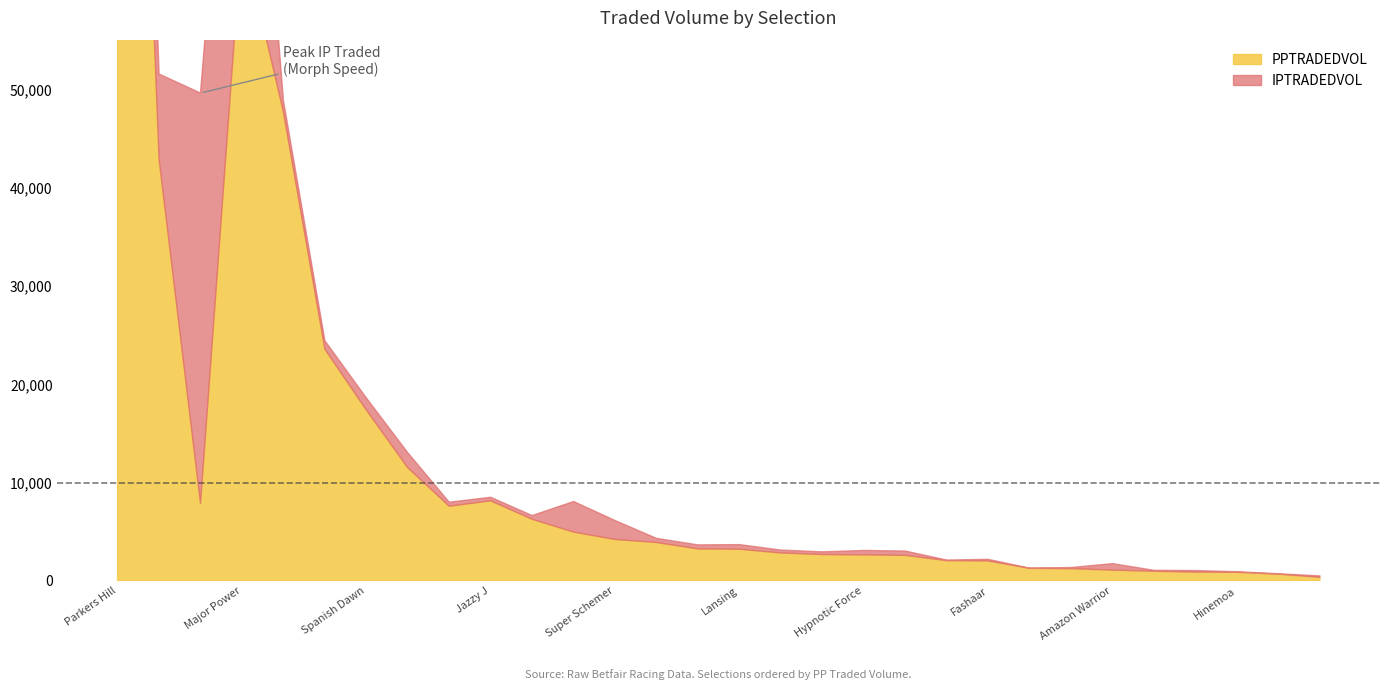

Is the value of PPTRADEDVOL at Morph Speed greater than the value of IPTRADEDVOL at Fool Proof?

Yes